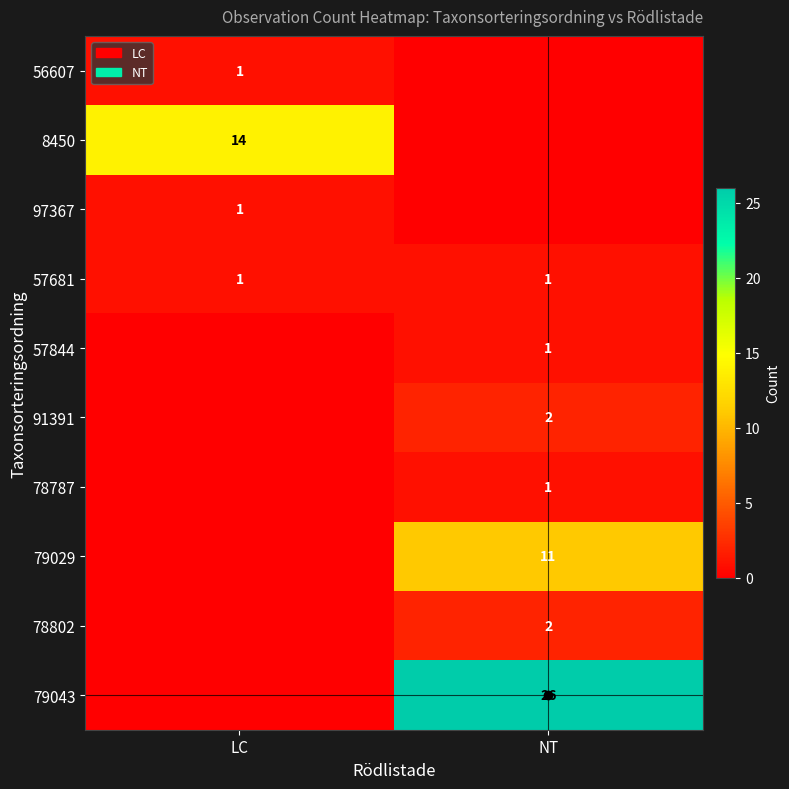

The value of 8450 at LC is 14. True or false?

True